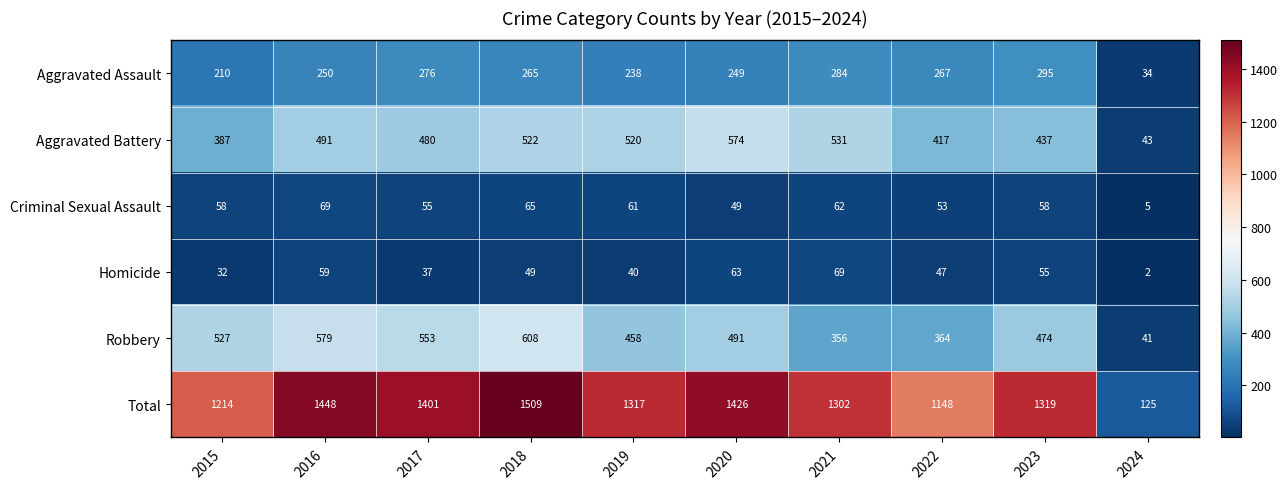

The Total series shows 1448 at 2016. True or false?

True